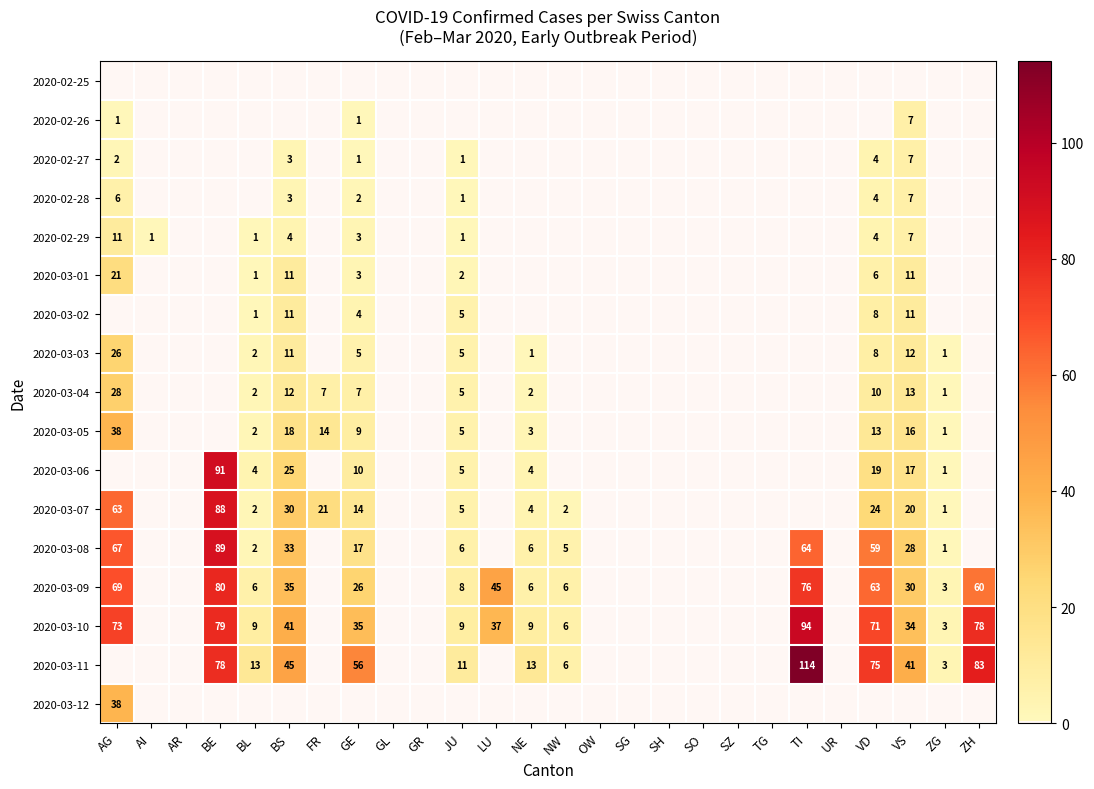

Which label corresponds to the largest value in the chart?

TI